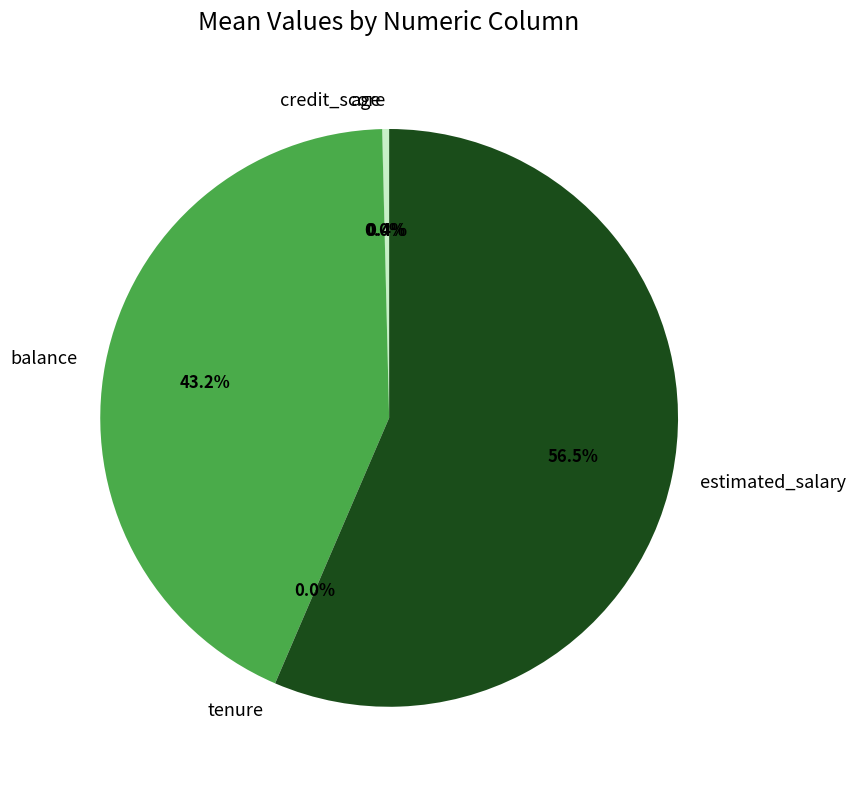

Combined, do estimated_salary and balance account for over 50%?

Yes